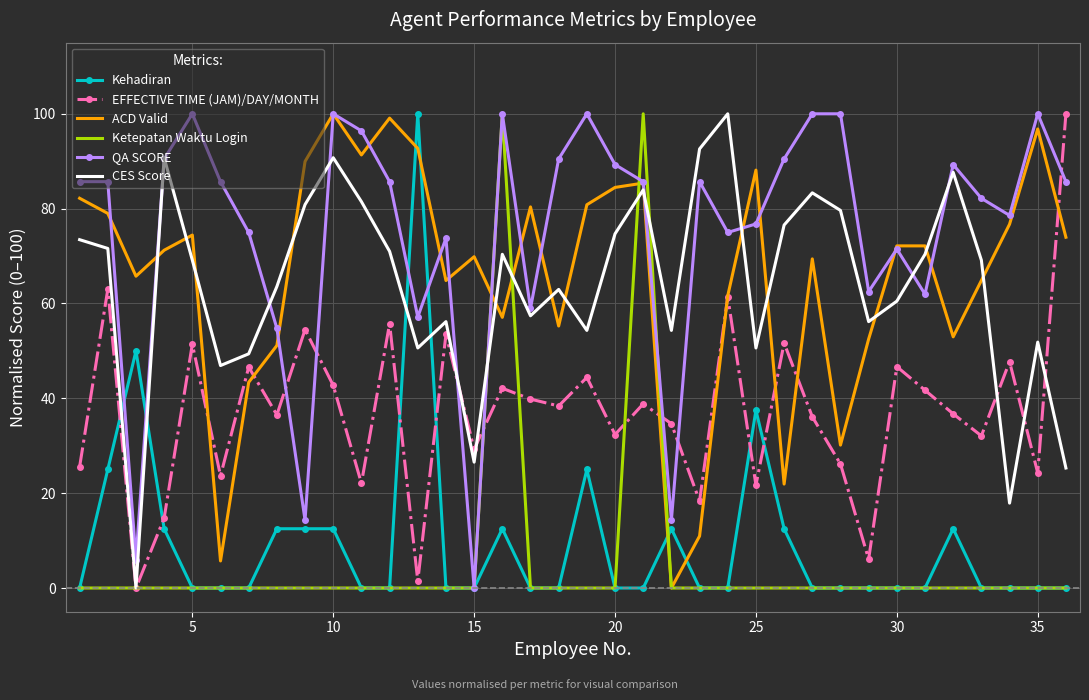

Which series has the largest total across all categories?

QA SCORE